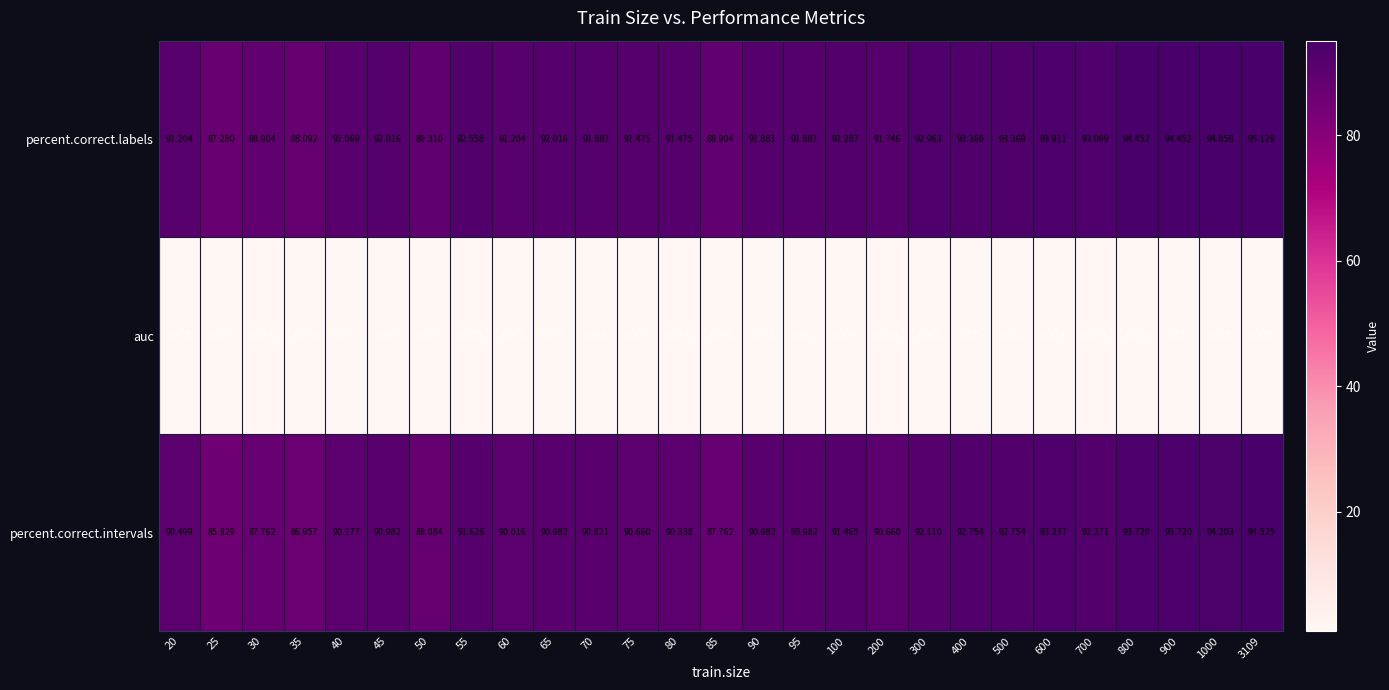

Which series changed the most between 60 and 800?

percent.correct.intervals